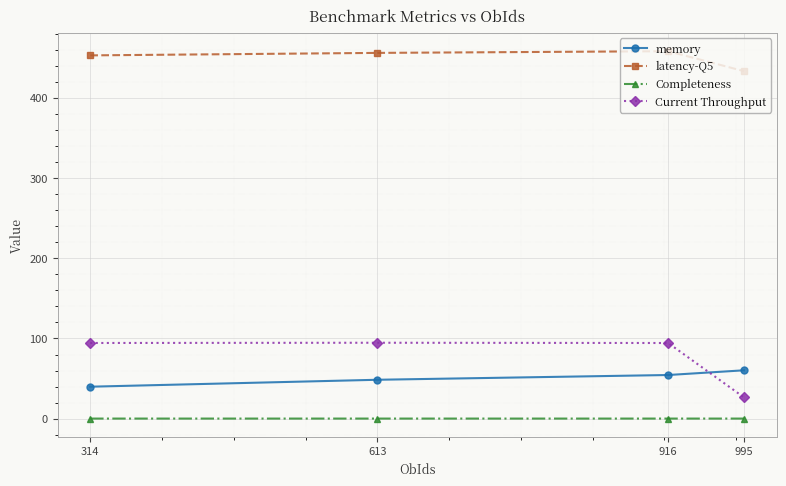

How many data points does each series have?

4